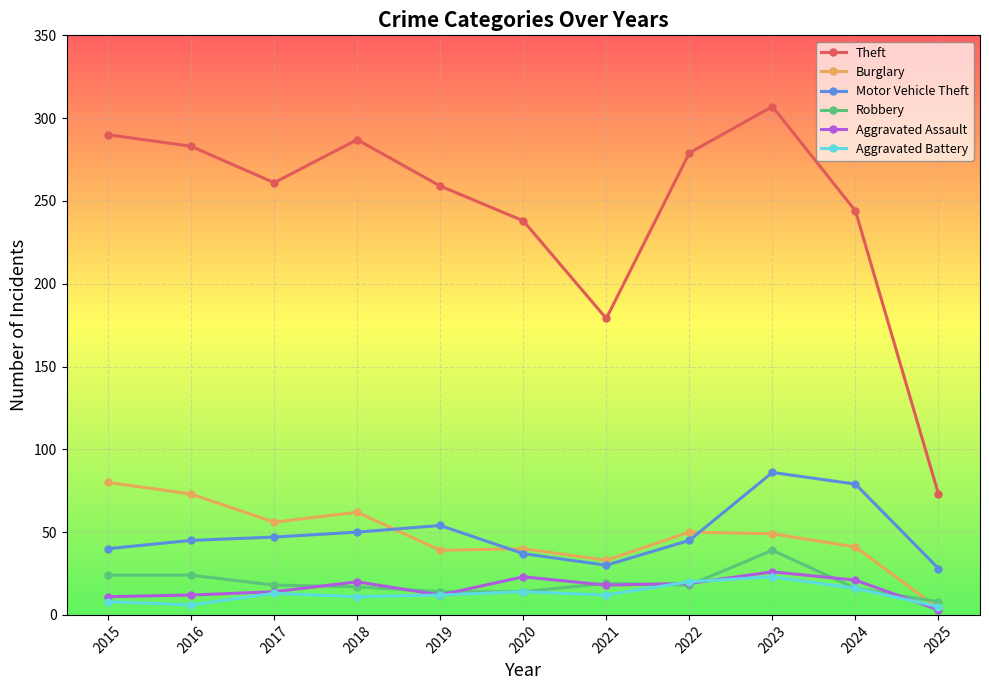

Is this an area chart (filled region under the line)?

No